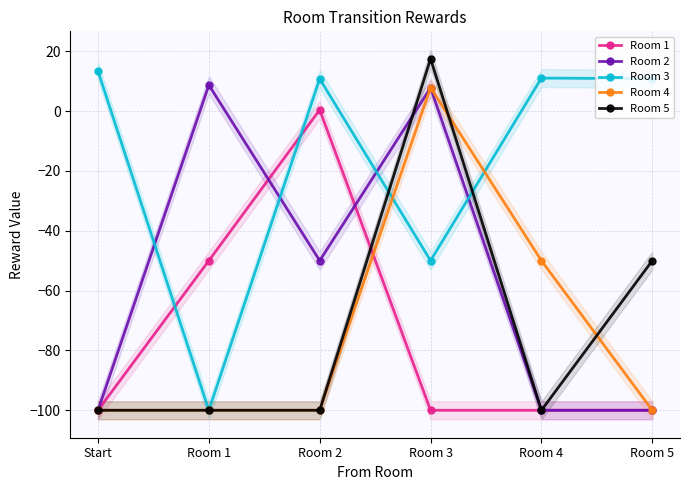

Reading left to right, transcribe all the data shown in this chart.

Room 1: -100.0	-50.0	0.4	-100.0	-100.0	-100.0
Room 2: -100.0	8.7	-50.0	7.8	-100.0	-100.0
Room 3: 13.3	-100.0	10.7	-50.0	11.0	10.8
Room 4: -100.0	-100.0	-100.0	7.8	-50.0	-100.0
Room 5: -100.0	-100.0	-100.0	17.5	-100.0	-50.0